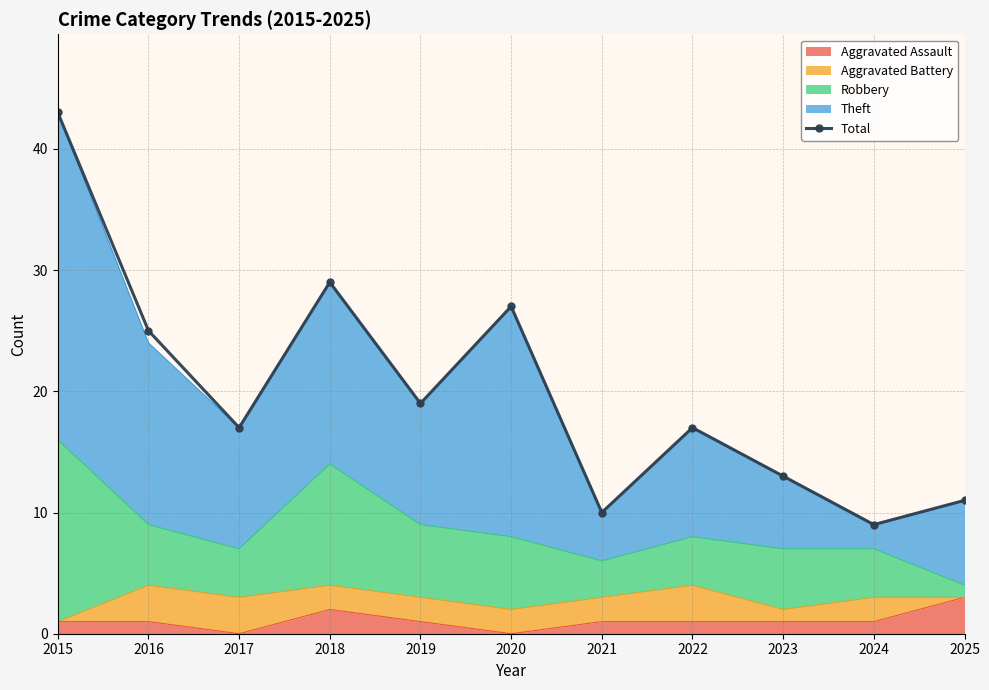

Which category has the lowest value across all series?

2024